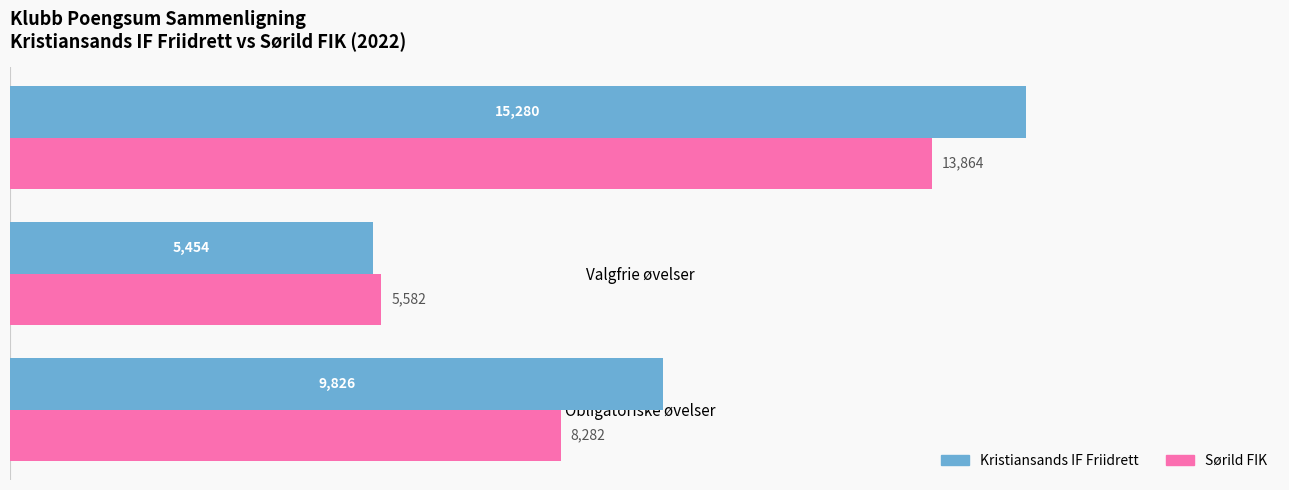

The Sørild FIK series shows 14217 at Obligatoriske øvelser. True or false?

False